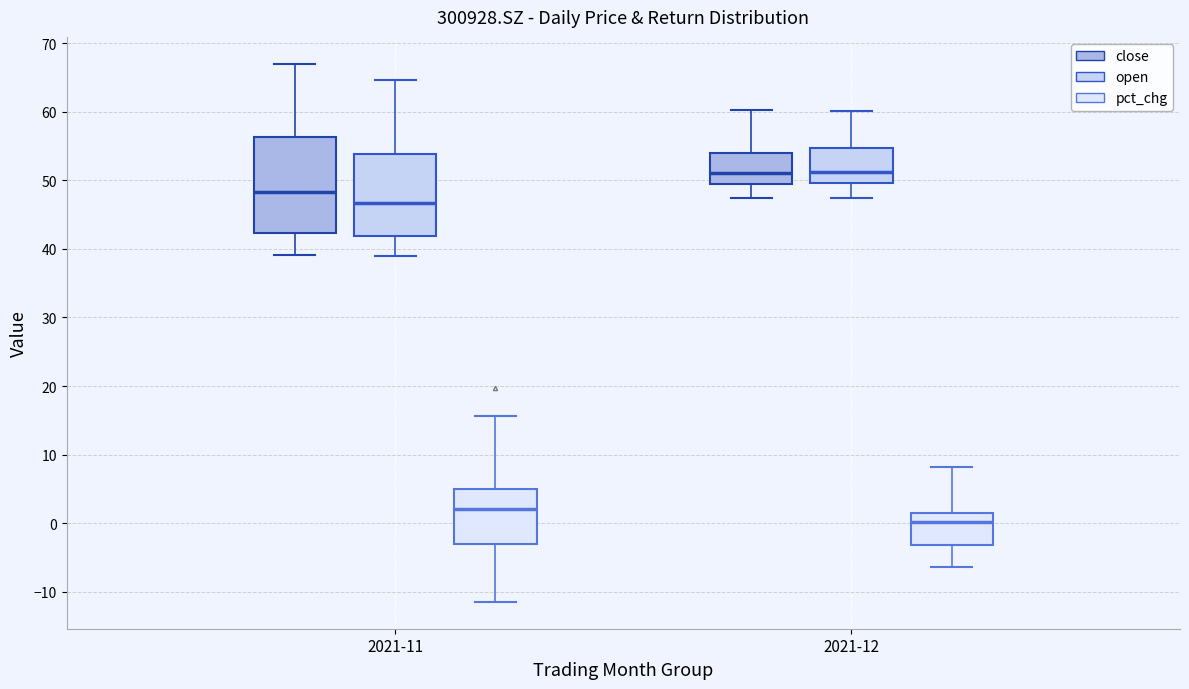

Reading left to right, transcribe this box plot: for each box, give where its median line is, the range the box spans, and where its two whiskers end, as read against the y-axis. The values are not printed on the chart, so give them approximately, as read against the axis.

2021-11 (close): median 48, box 42 to 56, whiskers 39 to 67
2021-11 (open): median 47, box 42 to 54, whiskers 39 to 65
2021-11 (pct_chg): median 2, box -3 to 5, whiskers -11 to 16
2021-12 (close): median 51, box 49 to 54, whiskers 47 to 60
2021-12 (open): median 51, box 50 to 55, whiskers 47 to 60
2021-12 (pct_chg): median 0, box -3 to 1, whiskers -6 to 8